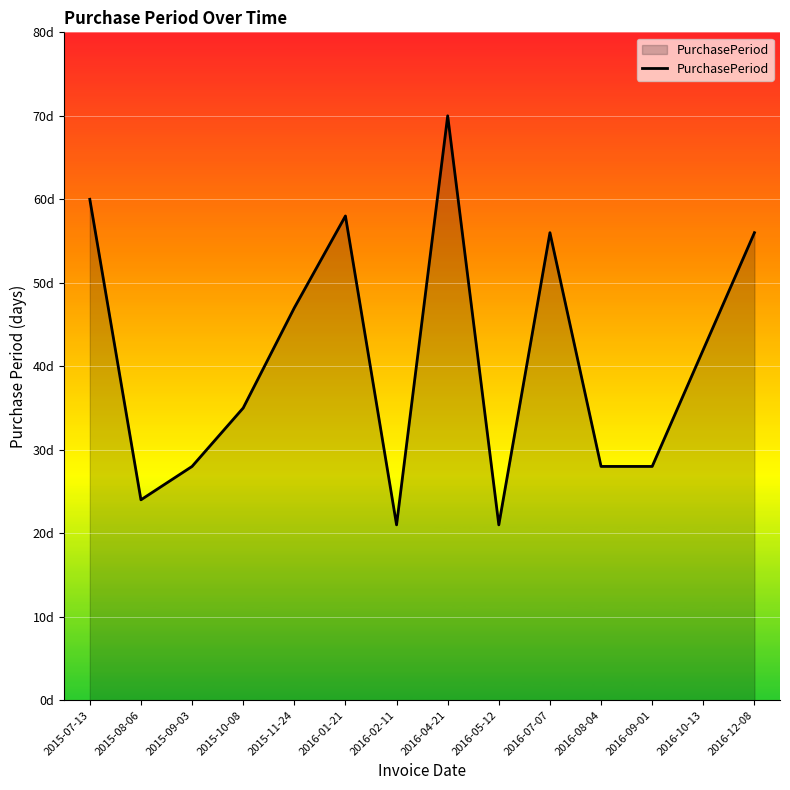

What is the label of the 14th point from the left?

2016-12-08